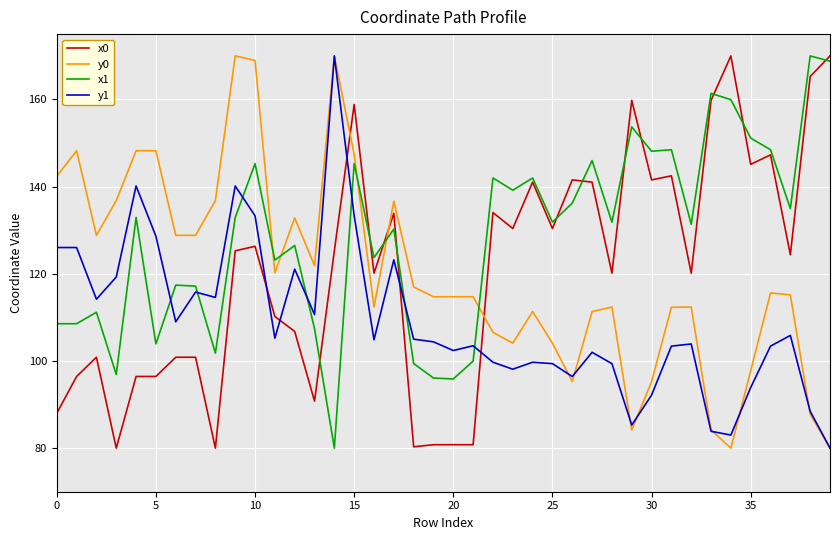

True or false: y0 and x1 intersect in this chart.

True